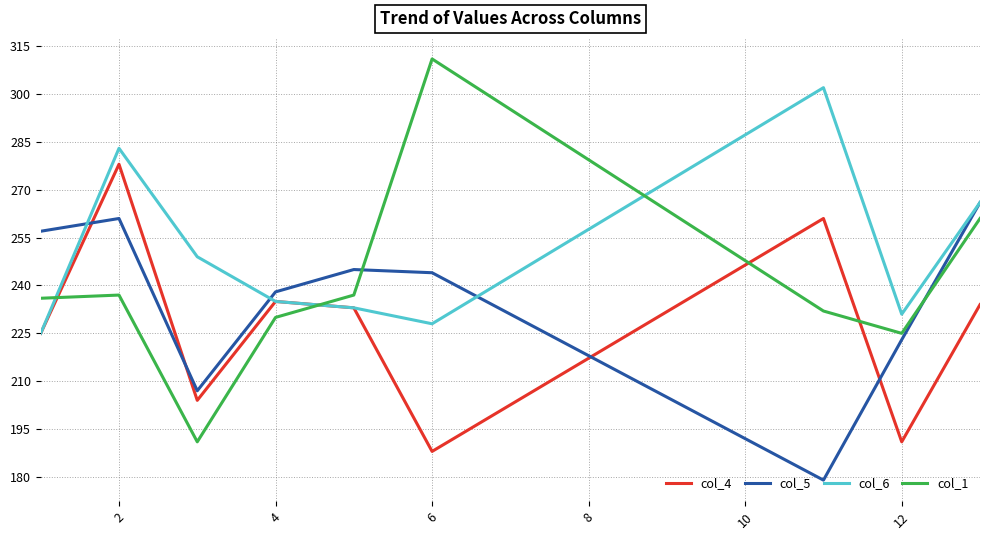

List the series in order of their overall mean, lowest first.

col_4, col_5, col_1, col_6